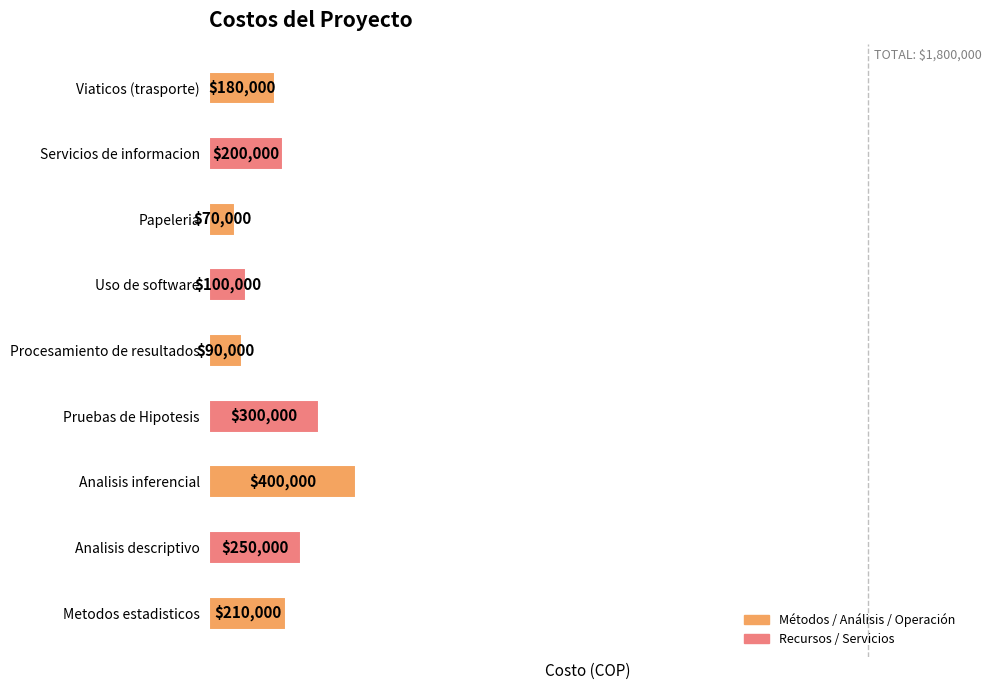

Does the chart contain stacked bars?

No